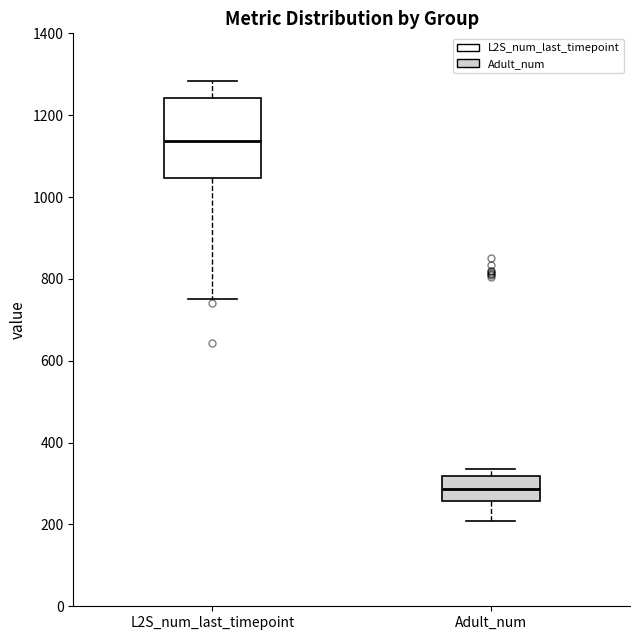

Reading left to right, transcribe this box plot: for each box, give where its median line is, the range the box spans, and where its two whiskers end, as read against the y-axis. The values are not printed on the chart, so give them approximately, as read against the axis.

L2S_num_last_timepoint: median 1140, box 1040 to 1240, whiskers 760 to 1280
Adult_num: median 280, box 260 to 320, whiskers 200 to 340